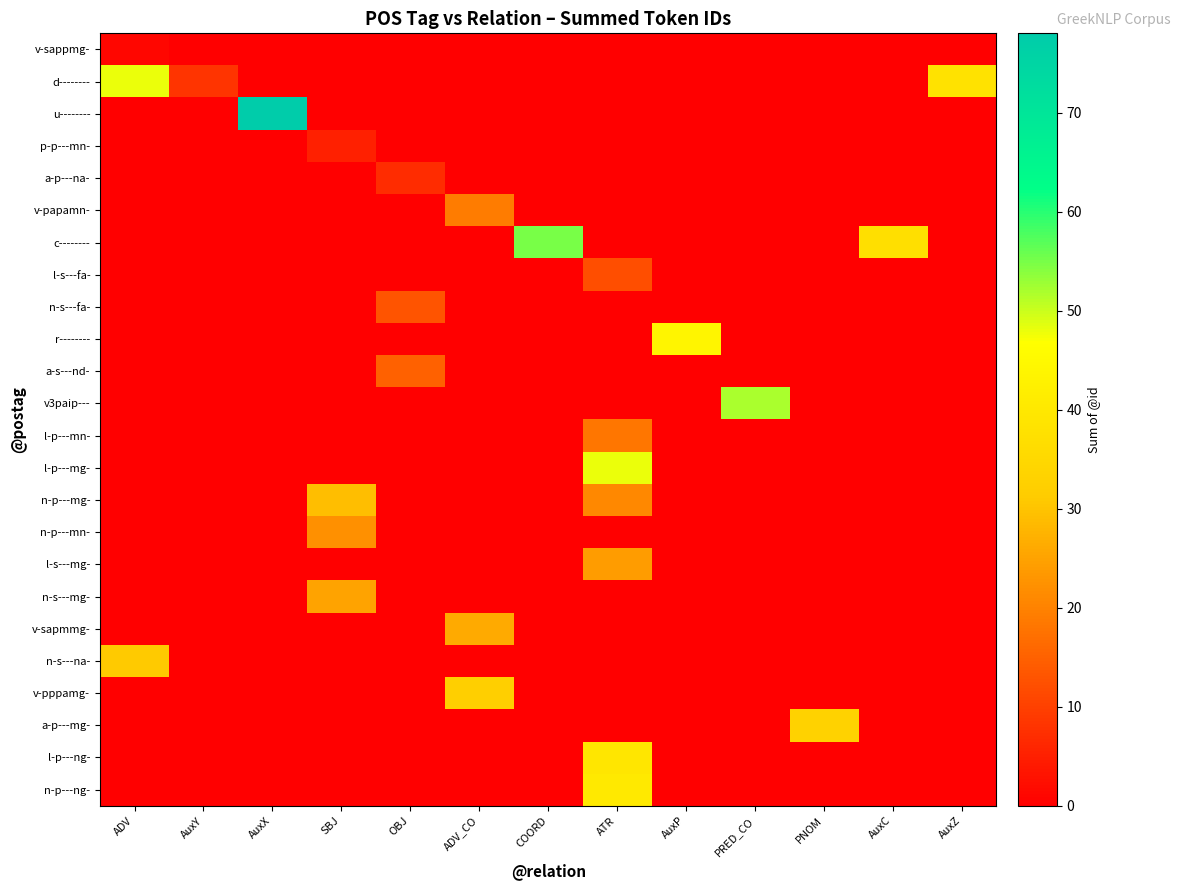

Reading left to right, transcribe all the data shown in this chart.

v-sappmg-: ADV=1	AuxY=0	AuxX=0	SBJ=0	OBJ=0	ADV_CO=0	COORD=0	ATR=0	AuxP=0	PRED_CO=0	PNOM=0	AuxC=0	AuxZ=0
d--------: ADV=48	AuxY=8	AuxX=0	SBJ=0	OBJ=0	ADV_CO=0	COORD=0	ATR=0	AuxP=0	PRED_CO=0	PNOM=0	AuxC=0	AuxZ=38
u--------: ADV=0	AuxY=0	AuxX=78	SBJ=0	OBJ=0	ADV_CO=0	COORD=0	ATR=0	AuxP=0	PRED_CO=0	PNOM=0	AuxC=0	AuxZ=0
p-p---mn-: ADV=0	AuxY=0	AuxX=0	SBJ=5	OBJ=0	ADV_CO=0	COORD=0	ATR=0	AuxP=0	PRED_CO=0	PNOM=0	AuxC=0	AuxZ=0
a-p---na-: ADV=0	AuxY=0	AuxX=0	SBJ=0	OBJ=7	ADV_CO=0	COORD=0	ATR=0	AuxP=0	PRED_CO=0	PNOM=0	AuxC=0	AuxZ=0
v-papamn-: ADV=0	AuxY=0	AuxX=0	SBJ=0	OBJ=0	ADV_CO=19	COORD=0	ATR=0	AuxP=0	PRED_CO=0	PNOM=0	AuxC=0	AuxZ=0
c--------: ADV=0	AuxY=0	AuxX=0	SBJ=0	OBJ=0	ADV_CO=0	COORD=55	ATR=0	AuxP=0	PRED_CO=0	PNOM=0	AuxC=37	AuxZ=0
l-s---fa-: ADV=0	AuxY=0	AuxX=0	SBJ=0	OBJ=0	ADV_CO=0	COORD=0	ATR=12	AuxP=0	PRED_CO=0	PNOM=0	AuxC=0	AuxZ=0
n-s---fa-: ADV=0	AuxY=0	AuxX=0	SBJ=0	OBJ=13	ADV_CO=0	COORD=0	ATR=0	AuxP=0	PRED_CO=0	PNOM=0	AuxC=0	AuxZ=0
r--------: ADV=0	AuxY=0	AuxX=0	SBJ=0	OBJ=0	ADV_CO=0	COORD=0	ATR=0	AuxP=44	PRED_CO=0	PNOM=0	AuxC=0	AuxZ=0
a-s---nd-: ADV=0	AuxY=0	AuxX=0	SBJ=0	OBJ=15	ADV_CO=0	COORD=0	ATR=0	AuxP=0	PRED_CO=0	PNOM=0	AuxC=0	AuxZ=0
v3paip---: ADV=0	AuxY=0	AuxX=0	SBJ=0	OBJ=0	ADV_CO=0	COORD=0	ATR=0	AuxP=0	PRED_CO=52	PNOM=0	AuxC=0	AuxZ=0
l-p---mn-: ADV=0	AuxY=0	AuxX=0	SBJ=0	OBJ=0	ADV_CO=0	COORD=0	ATR=18	AuxP=0	PRED_CO=0	PNOM=0	AuxC=0	AuxZ=0
l-p---mg-: ADV=0	AuxY=0	AuxX=0	SBJ=0	OBJ=0	ADV_CO=0	COORD=0	ATR=48	AuxP=0	PRED_CO=0	PNOM=0	AuxC=0	AuxZ=0
n-p---mg-: ADV=0	AuxY=0	AuxX=0	SBJ=29	OBJ=0	ADV_CO=0	COORD=0	ATR=21	AuxP=0	PRED_CO=0	PNOM=0	AuxC=0	AuxZ=0
n-p---mn-: ADV=0	AuxY=0	AuxX=0	SBJ=22	OBJ=0	ADV_CO=0	COORD=0	ATR=0	AuxP=0	PRED_CO=0	PNOM=0	AuxC=0	AuxZ=0
l-s---mg-: ADV=0	AuxY=0	AuxX=0	SBJ=0	OBJ=0	ADV_CO=0	COORD=0	ATR=24	AuxP=0	PRED_CO=0	PNOM=0	AuxC=0	AuxZ=0
n-s---mg-: ADV=0	AuxY=0	AuxX=0	SBJ=25	OBJ=0	ADV_CO=0	COORD=0	ATR=0	AuxP=0	PRED_CO=0	PNOM=0	AuxC=0	AuxZ=0
v-sapmmg-: ADV=0	AuxY=0	AuxX=0	SBJ=0	OBJ=0	ADV_CO=26	COORD=0	ATR=0	AuxP=0	PRED_CO=0	PNOM=0	AuxC=0	AuxZ=0
n-s---na-: ADV=31	AuxY=0	AuxX=0	SBJ=0	OBJ=0	ADV_CO=0	COORD=0	ATR=0	AuxP=0	PRED_CO=0	PNOM=0	AuxC=0	AuxZ=0
v-pppamg-: ADV=0	AuxY=0	AuxX=0	SBJ=0	OBJ=0	ADV_CO=32	COORD=0	ATR=0	AuxP=0	PRED_CO=0	PNOM=0	AuxC=0	AuxZ=0
a-p---mg-: ADV=0	AuxY=0	AuxX=0	SBJ=0	OBJ=0	ADV_CO=0	COORD=0	ATR=0	AuxP=0	PRED_CO=0	PNOM=33	AuxC=0	AuxZ=0
l-p---ng-: ADV=0	AuxY=0	AuxX=0	SBJ=0	OBJ=0	ADV_CO=0	COORD=0	ATR=39	AuxP=0	PRED_CO=0	PNOM=0	AuxC=0	AuxZ=0
n-p---ng-: ADV=0	AuxY=0	AuxX=0	SBJ=0	OBJ=0	ADV_CO=0	COORD=0	ATR=40	AuxP=0	PRED_CO=0	PNOM=0	AuxC=0	AuxZ=0